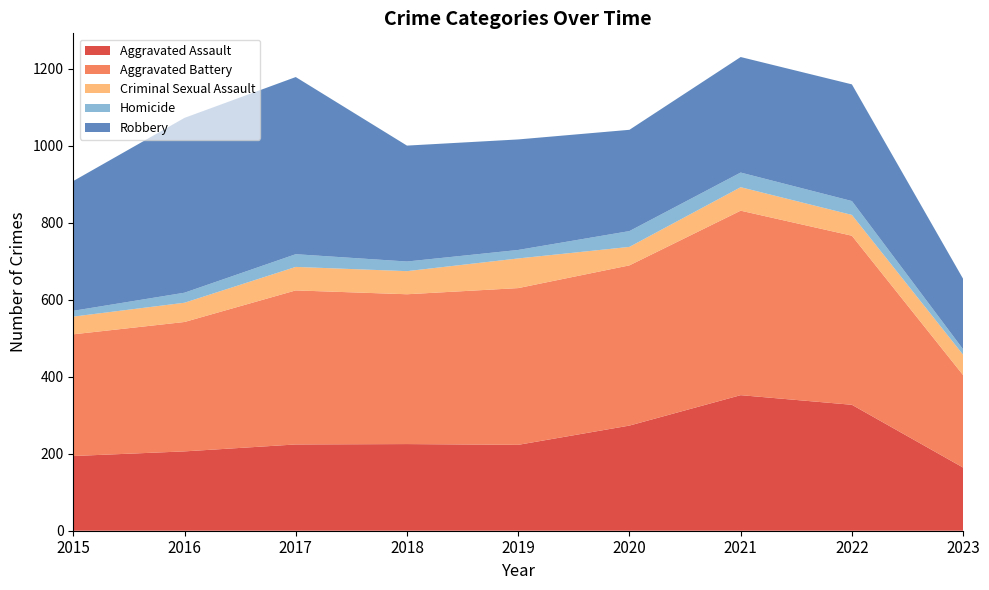

Reading left to right, transcribe all the data shown in this chart.

Aggravated Assault: 2015=194	2016=206	2017=224	2018=225	2019=223	2020=273	2021=352	2022=327	2023=164
Aggravated Battery: 2015=316	2016=336	2017=400	2018=389	2019=407	2020=416	2021=479	2022=439	2023=240
Criminal Sexual Assault: 2015=46	2016=50	2017=61	2018=60	2019=77	2020=48	2021=61	2022=54	2023=53
Homicide: 2015=15	2016=26	2017=33	2018=25	2019=22	2020=41	2021=38	2022=36	2023=14
Robbery: 2015=337	2016=454	2017=460	2018=301	2019=287	2020=263	2021=300	2022=303	2023=183